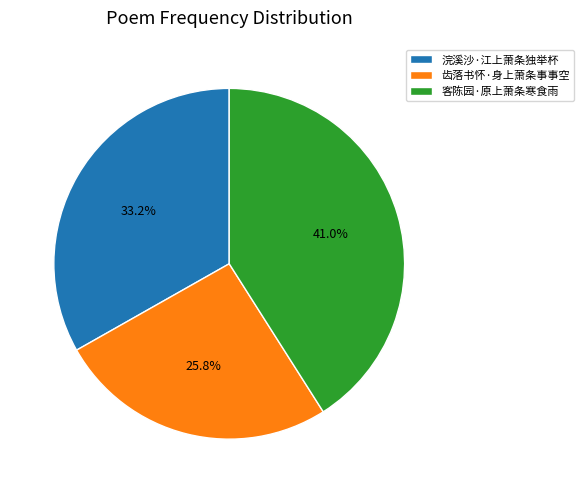

How many slices are in this pie chart?

3